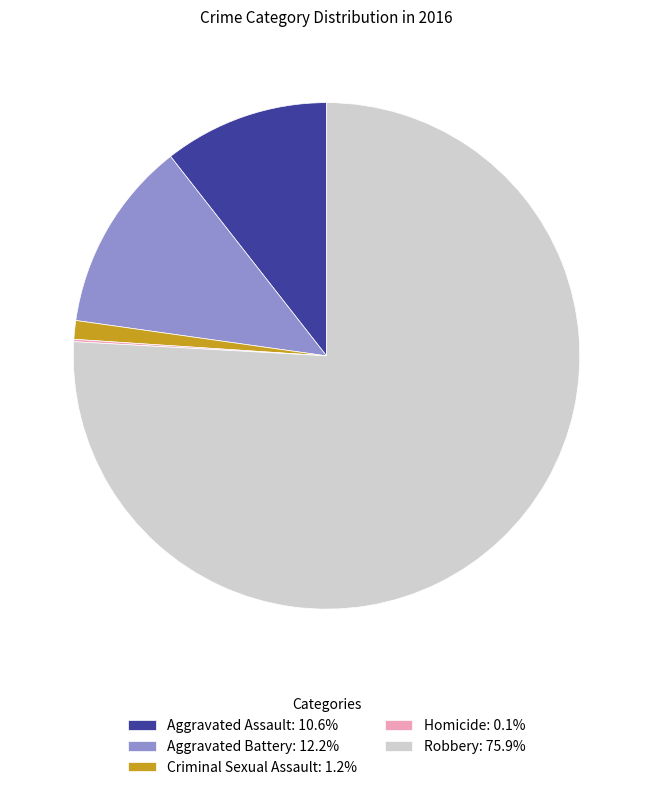

Combined, do Criminal Sexual Assault: 1.2% and Robbery: 75.9% account for over 50%?

Yes